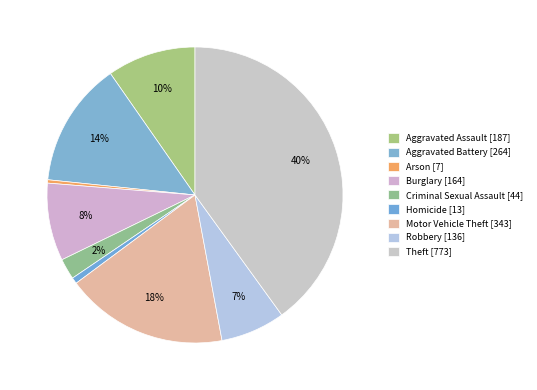

Which category has the biggest portion of the pie?

Theft